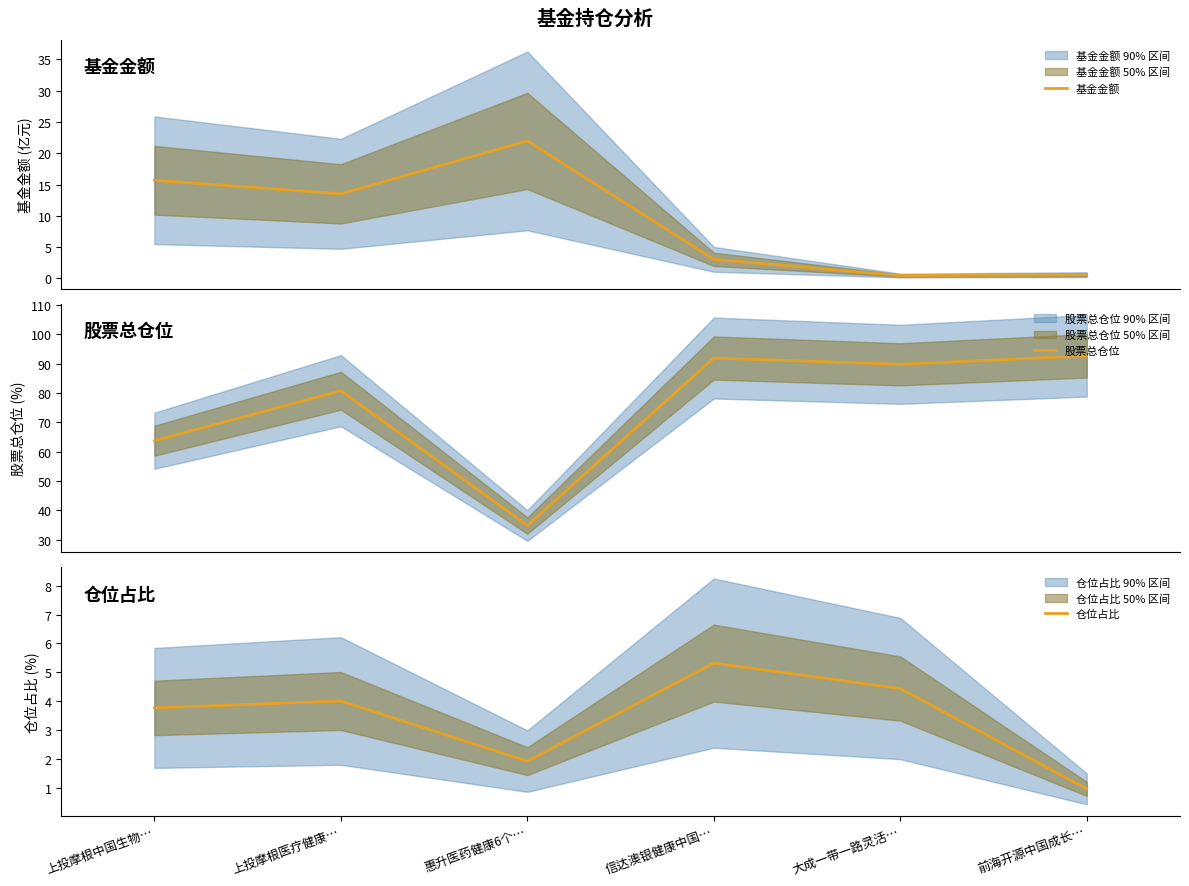

What position from the right is 上投摩根中国生物…?

6